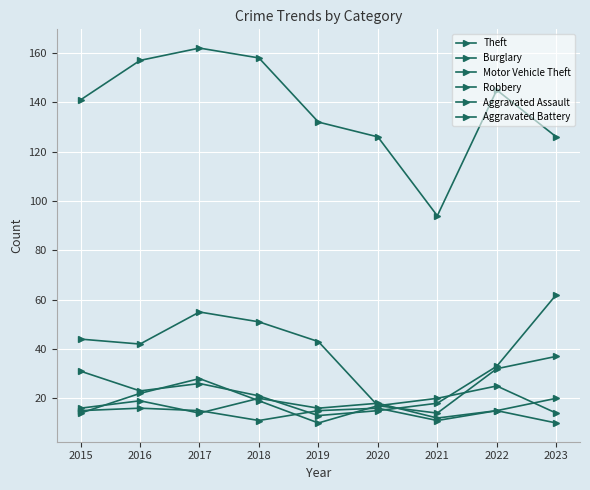

What is the sum of the Aggravated Battery values at 2017 and 2018?

26